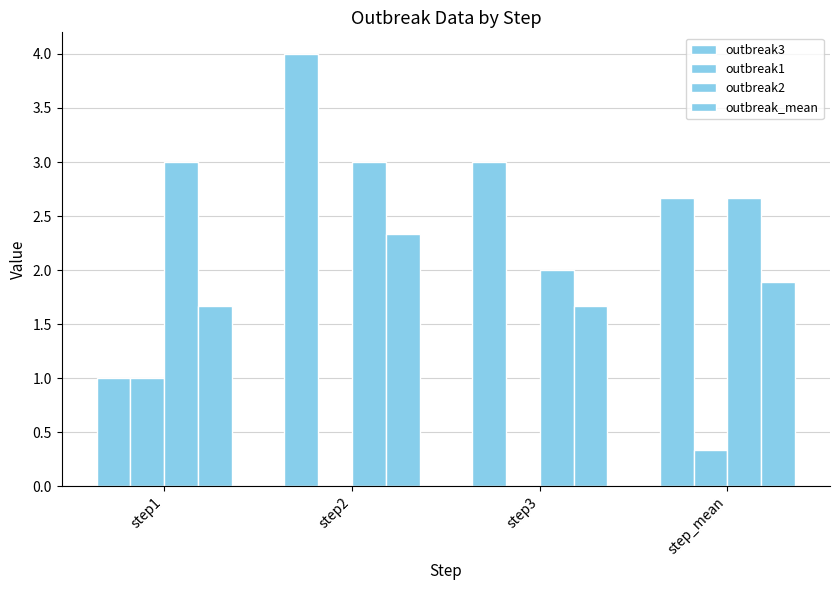

What position from the left is step3?

3